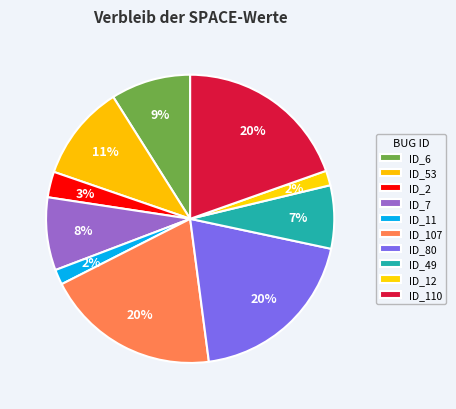

How many slices are in this pie chart?

10